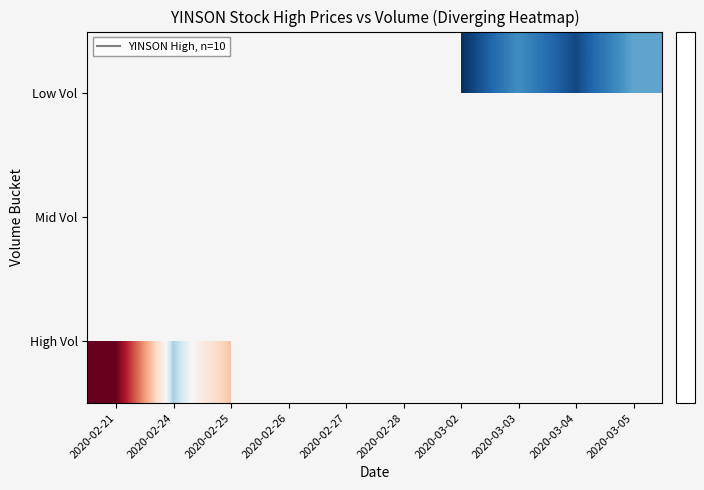

Is the value of Low Vol at 2020-03-02 greater than the value of Mid Vol at 2020-03-02?

No